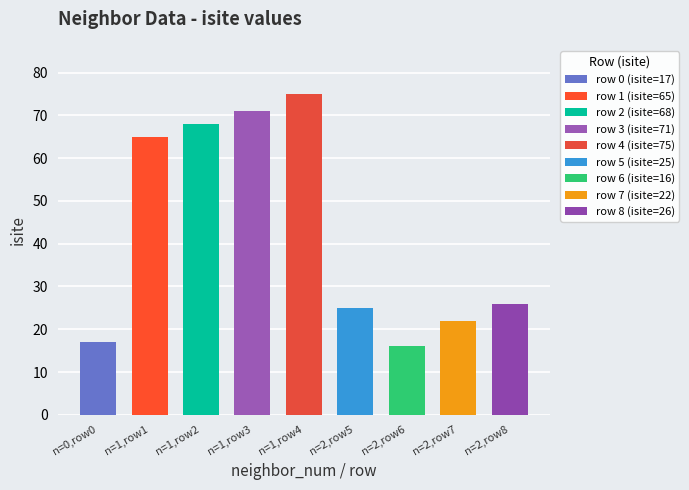

The value at 1 is 43. True or false?

False